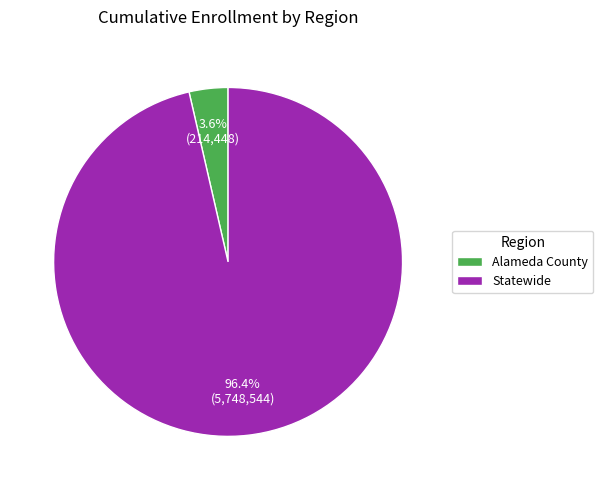

Count the number of slices in the pie.

2